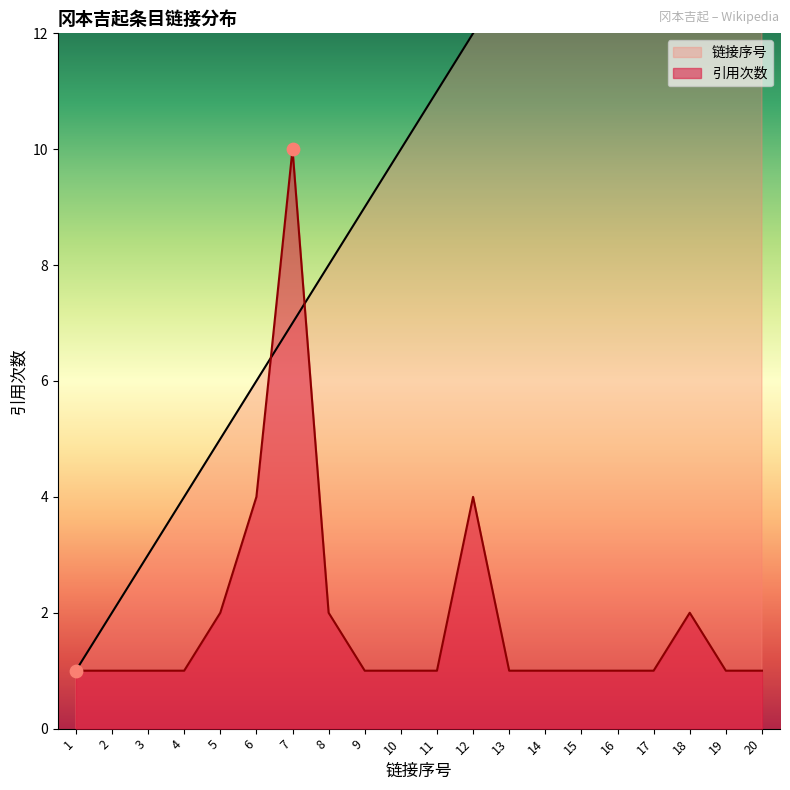

At how many categories does at least one series exceed 2?

18